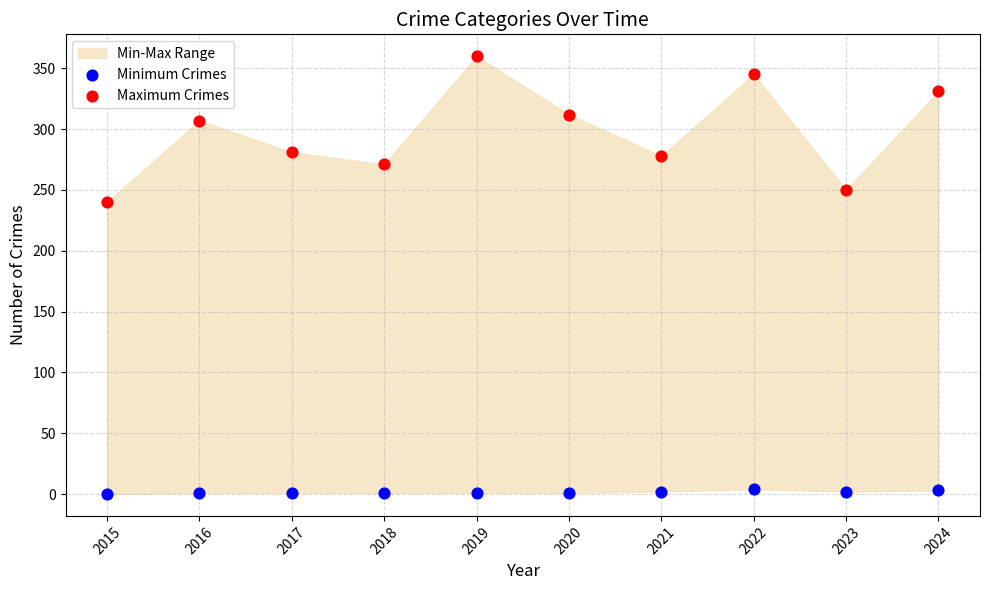

In the Maximum Crimes series, what Y value is closest to 300?

307